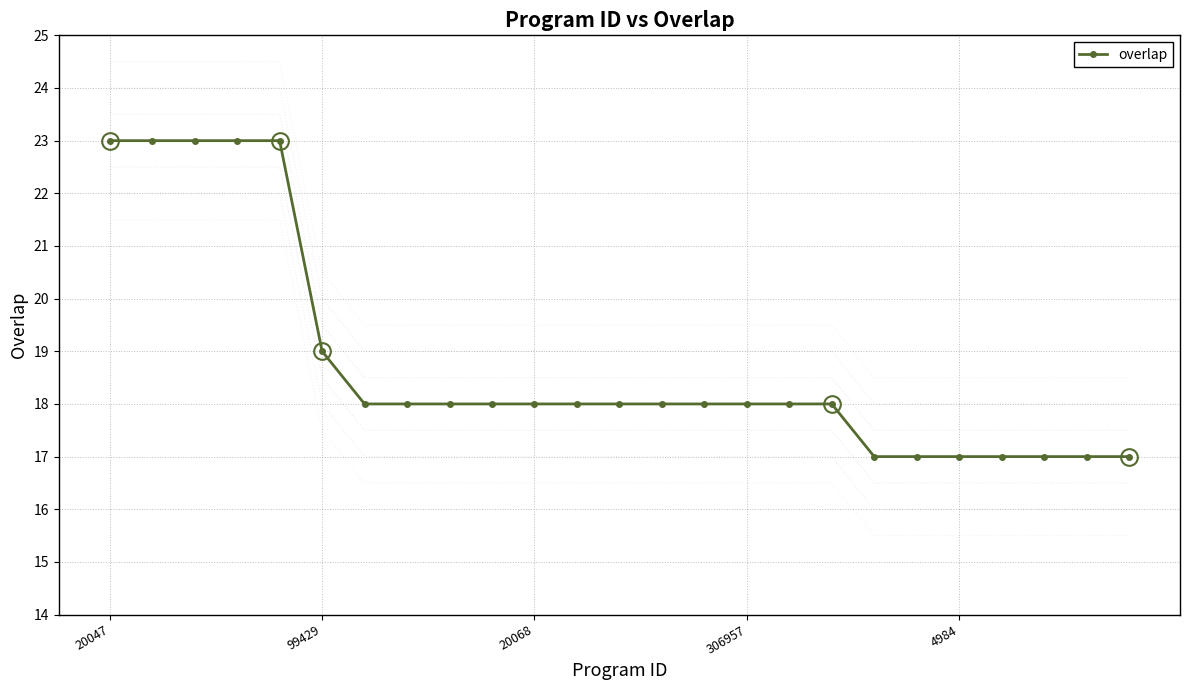

What is the label of the 14th point from the right?

11